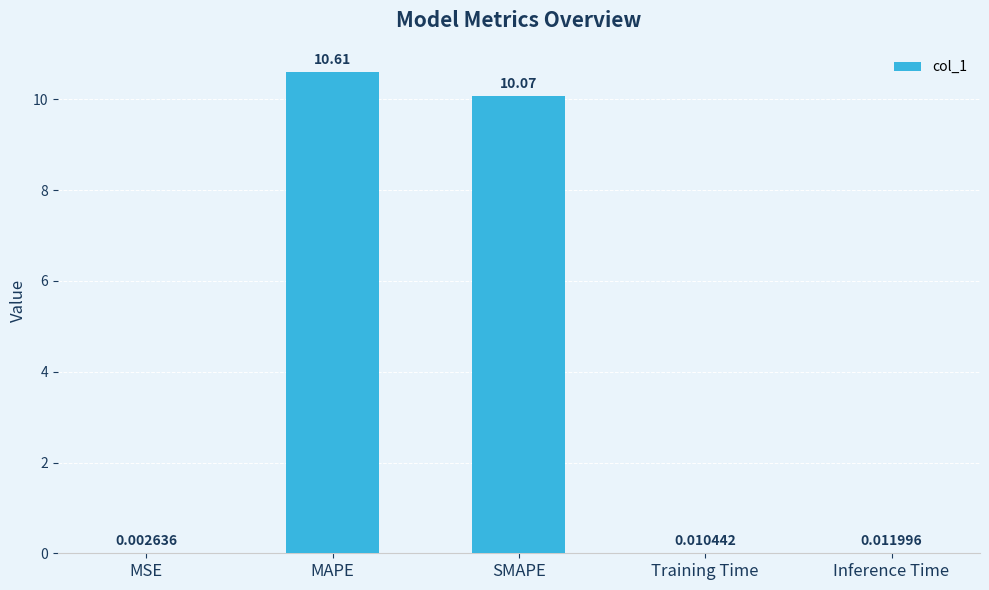

The chart shows a value of 2.5 at SMAPE. True or false?

False